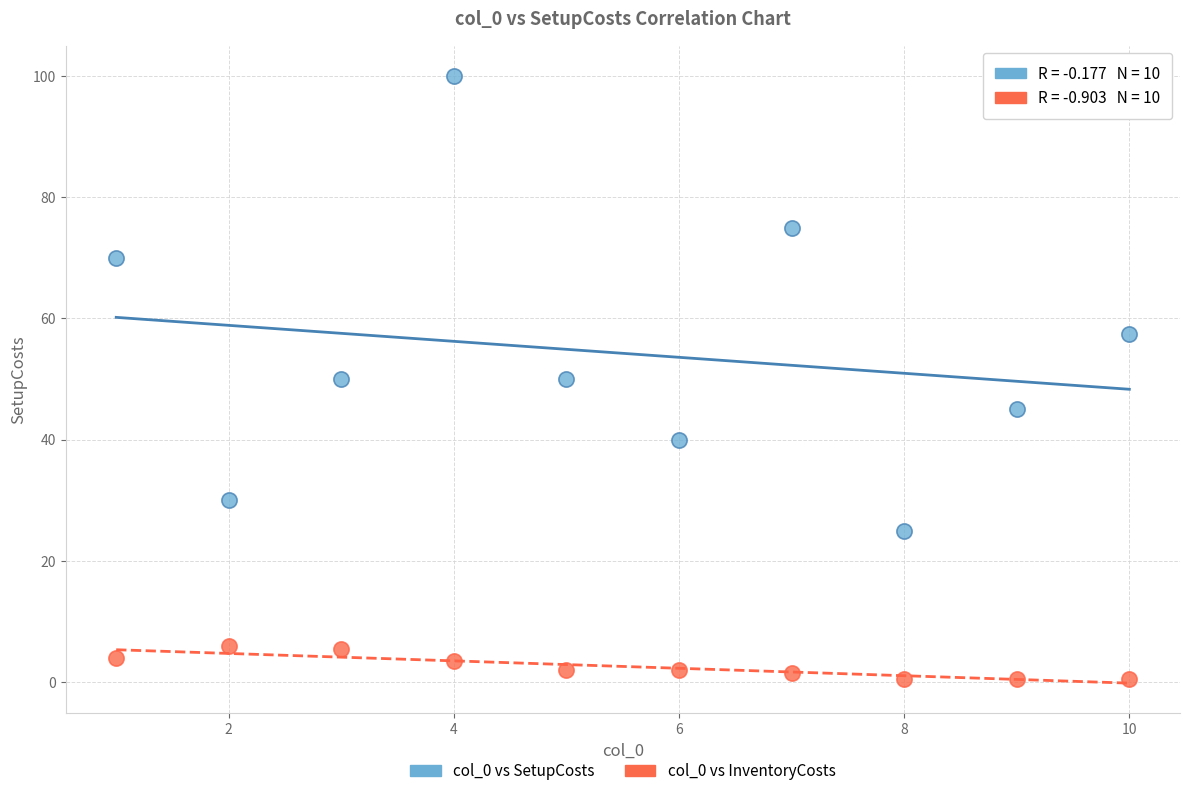

Across all data points, what is the range of X values (max minus min)?

9.0